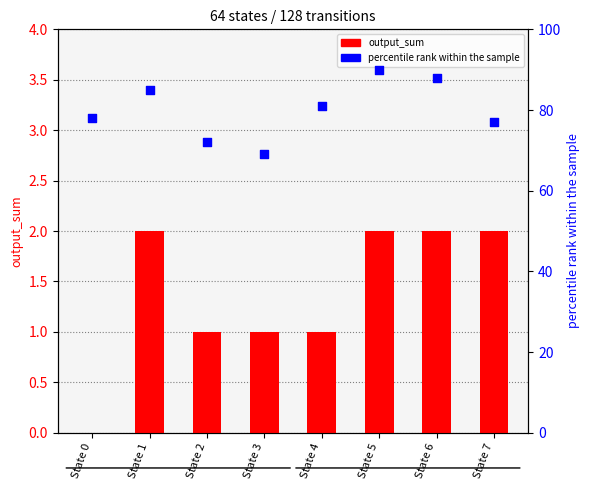

What are all the series names shown in the legend?

output_sum, percentile rank within the sample